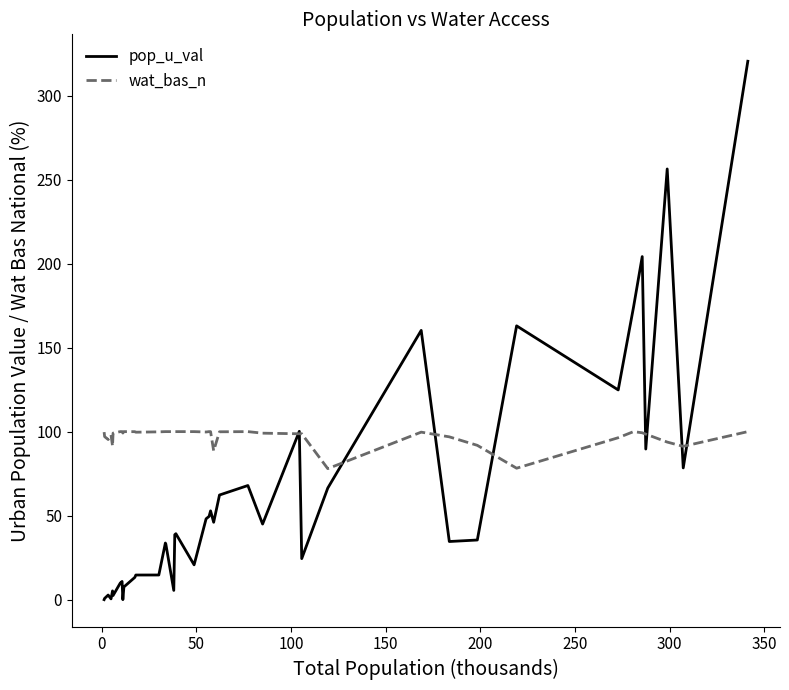

What are all the series names shown in the legend?

pop_u_val, wat_bas_n